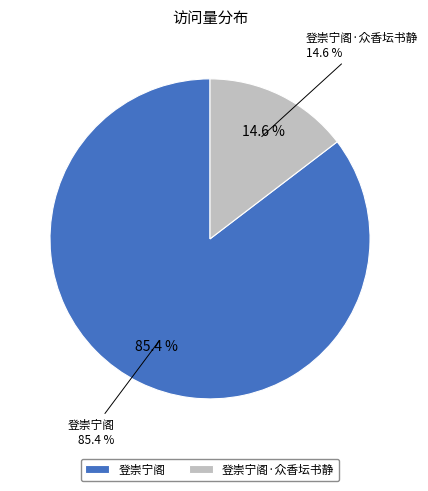

How much of the chart is everything except 登崇宁阁·众香坛书静?

85.4%